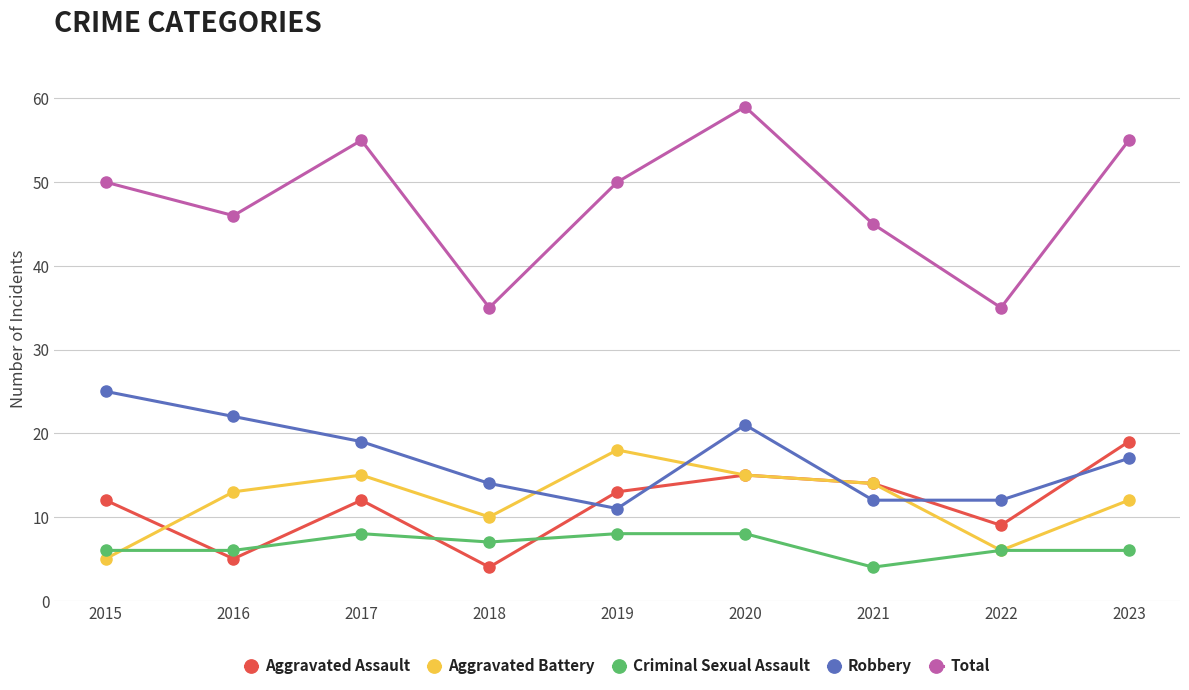

Is it true that Criminal Sexual Assault equals 10 at 2022?

False